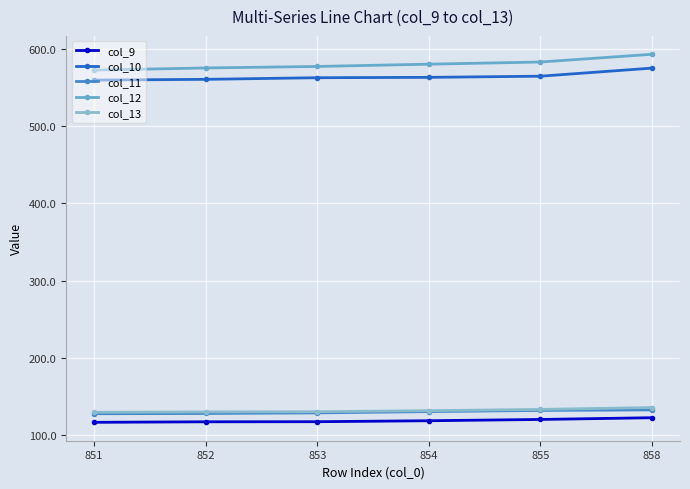

True or false: col_12 has a value of 575.5 at 852.

True